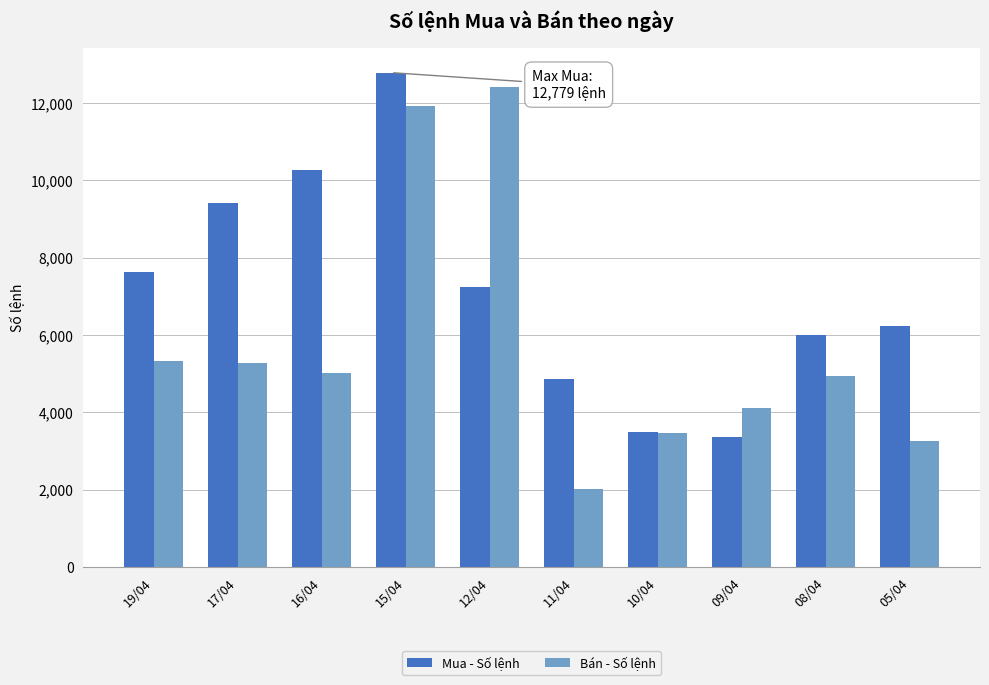

Reading right to left, transcribe all the data shown in this chart.

Mua - Số lệnh: 6223	6001	3370	3500	4860	7235	12779	10266	9416	7621
Bán - Số lệnh: 3254	4948	4103	3463	2009	12402	11920	5013	5268	5336